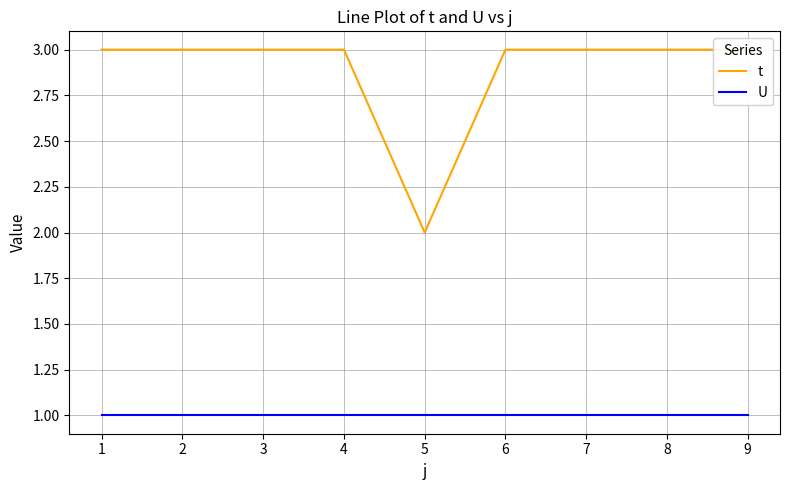

Reading left to right, extract all data points from this chart.

t: 1=3	2=3	3=3	4=3	5=2	6=3	7=3	8=3	9=3
U: 1=1	2=1	3=1	4=1	5=1	6=1	7=1	8=1	9=1